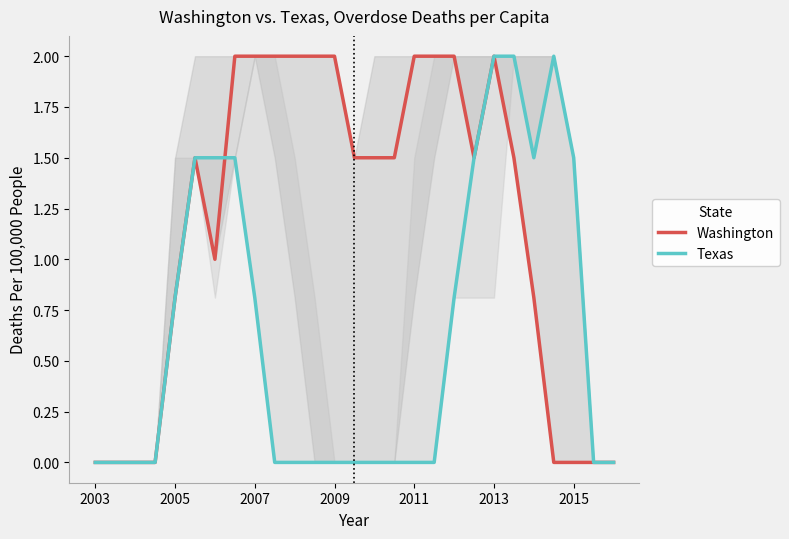

What is the maximum value shown in the chart?

2.0